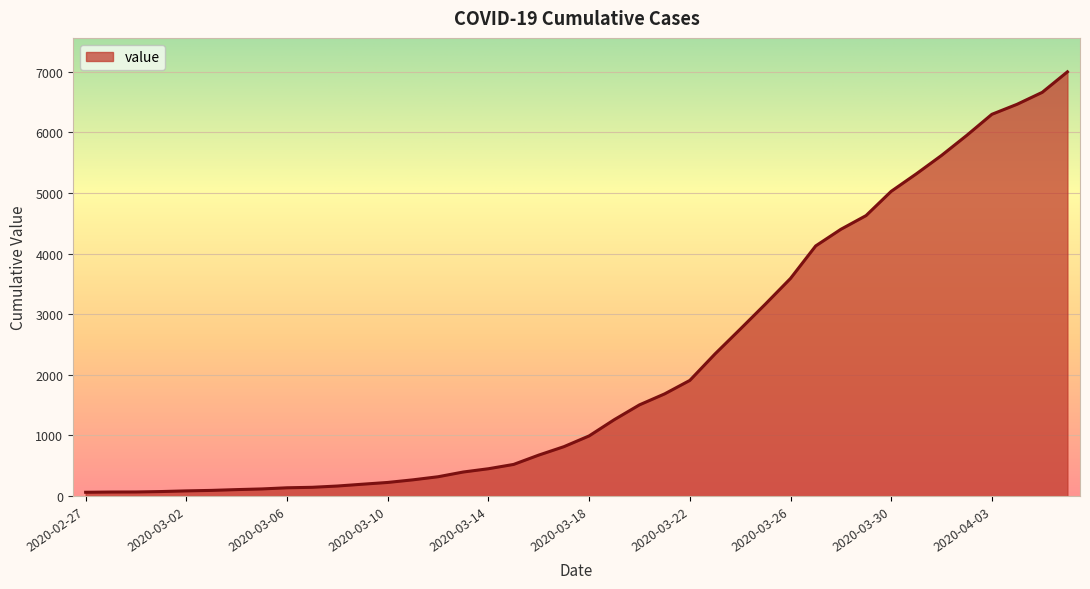

What is the greatest value displayed?

6995